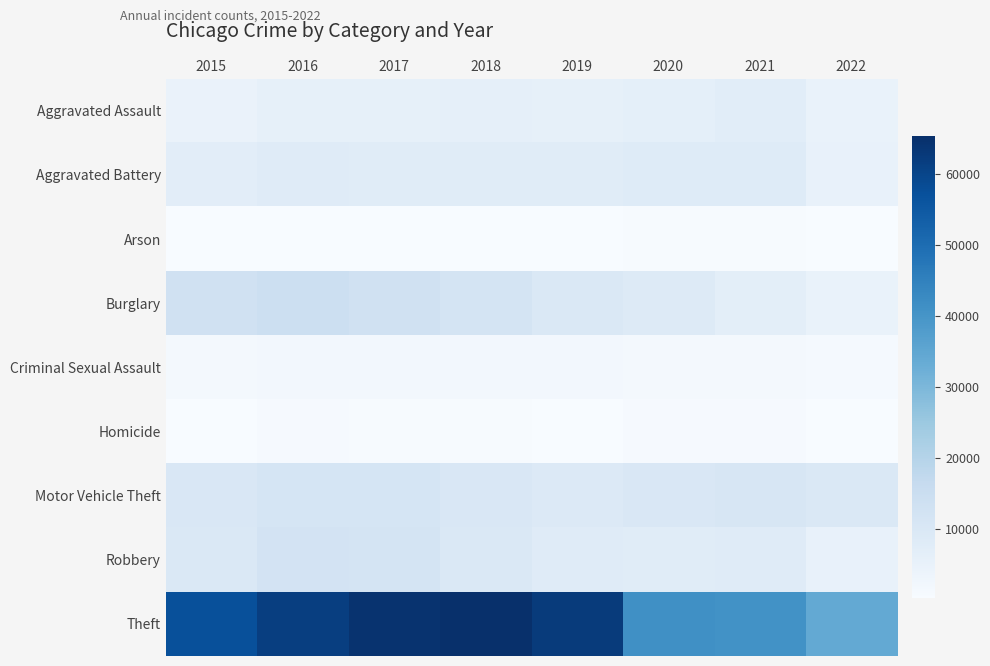

Between 2015 and 2016, which is larger?

2016